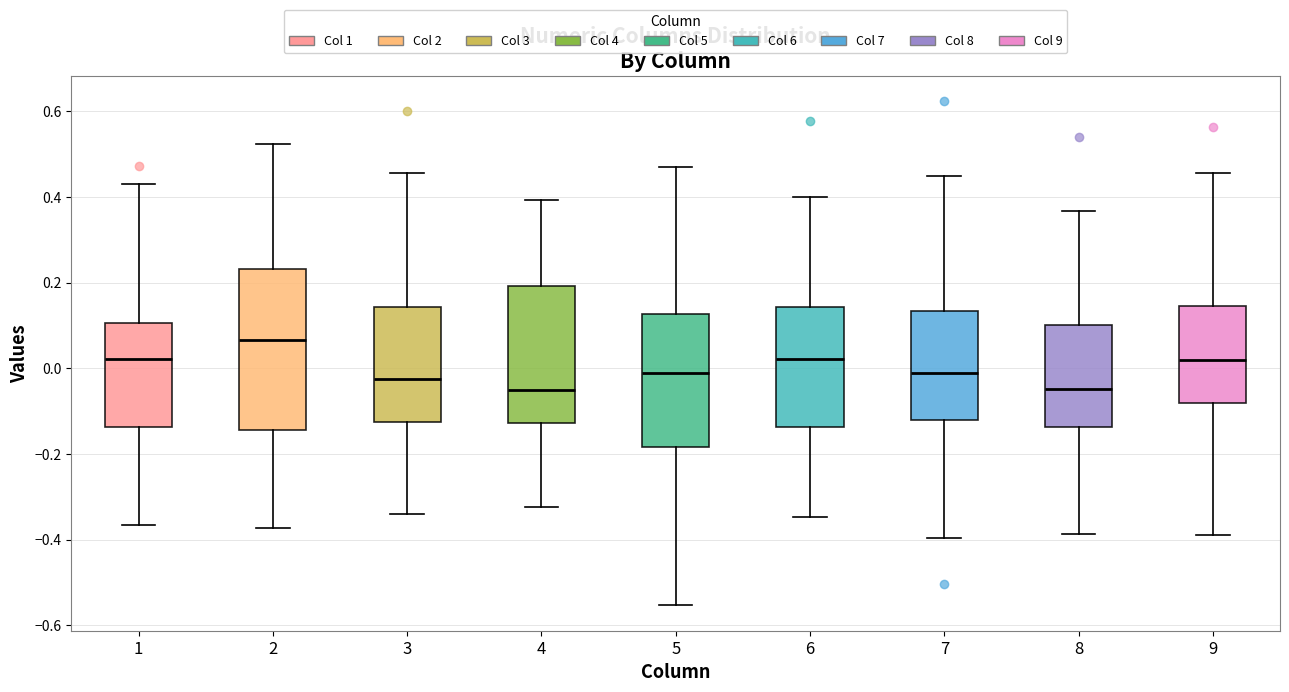

Reading left to right, read every box against the y-axis: the position of its median line, the range the box covers, and the ends of its whiskers. The values are not printed on the chart, so give them approximately, as read against the axis.

1: median 0.02, box -0.14 to 0.10, whiskers -0.36 to 0.42
2: median 0.06, box -0.14 to 0.24, whiskers -0.38 to 0.52
3: median -0.02, box -0.12 to 0.14, whiskers -0.34 to 0.46
4: median -0.06, box -0.12 to 0.20, whiskers -0.32 to 0.40
5: median -0.02, box -0.18 to 0.12, whiskers -0.56 to 0.46
6: median 0.02, box -0.14 to 0.14, whiskers -0.34 to 0.40
7: median 0.00, box -0.12 to 0.14, whiskers -0.40 to 0.44
8: median -0.04, box -0.14 to 0.10, whiskers -0.38 to 0.36
9: median 0.02, box -0.08 to 0.14, whiskers -0.38 to 0.46